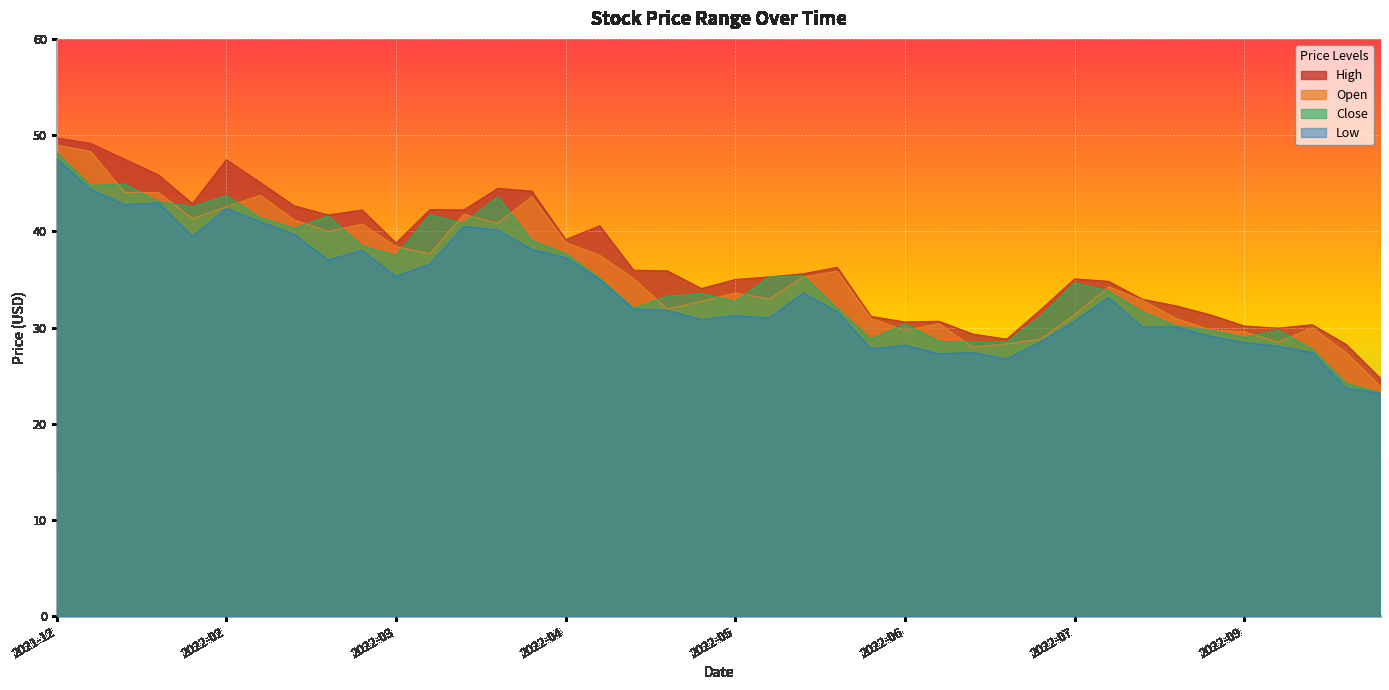

True or false: Low and Close intersect in this chart.

False